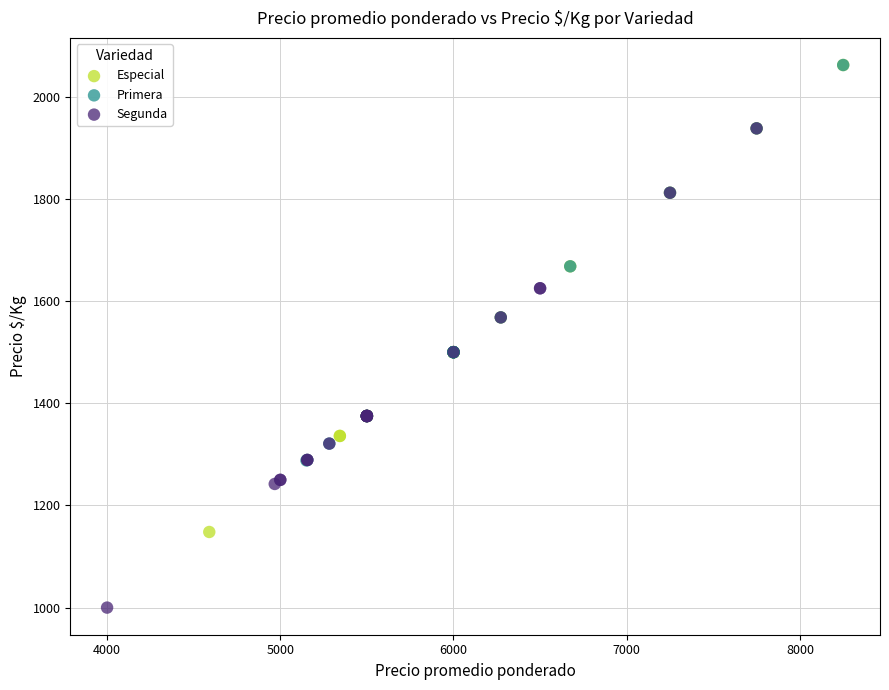

Which series has the widest spread of Y values?

Segunda